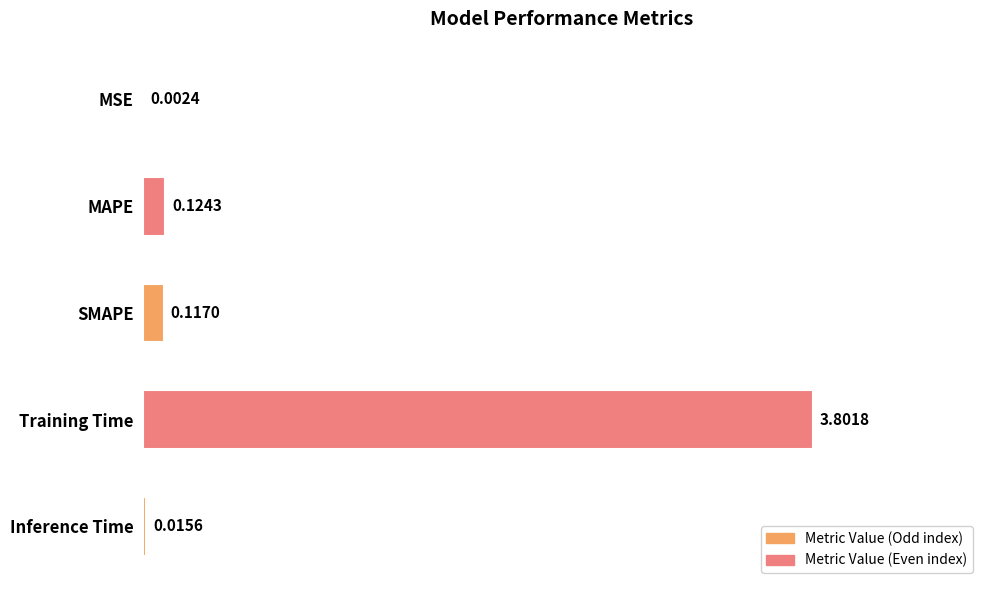

What is the sum of the values at MSE and Training Time?

3.8